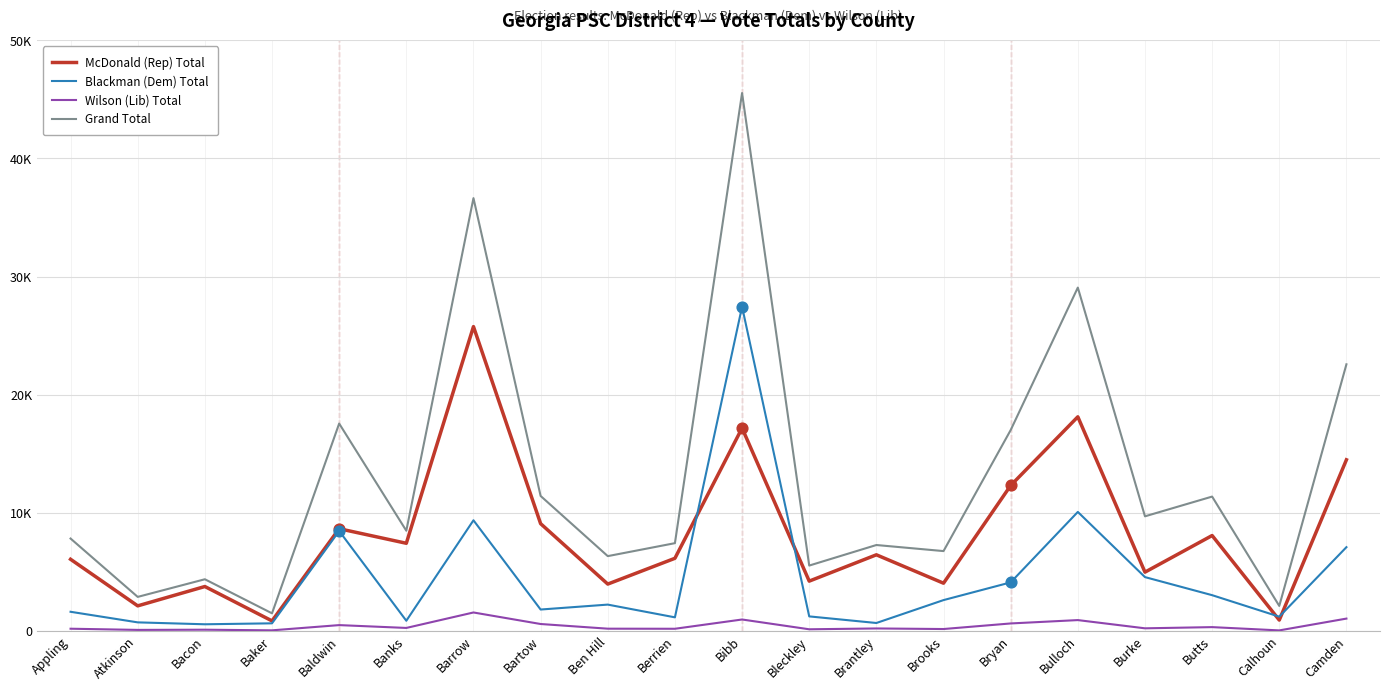

Which series has the largest total across all categories?

Grand Total